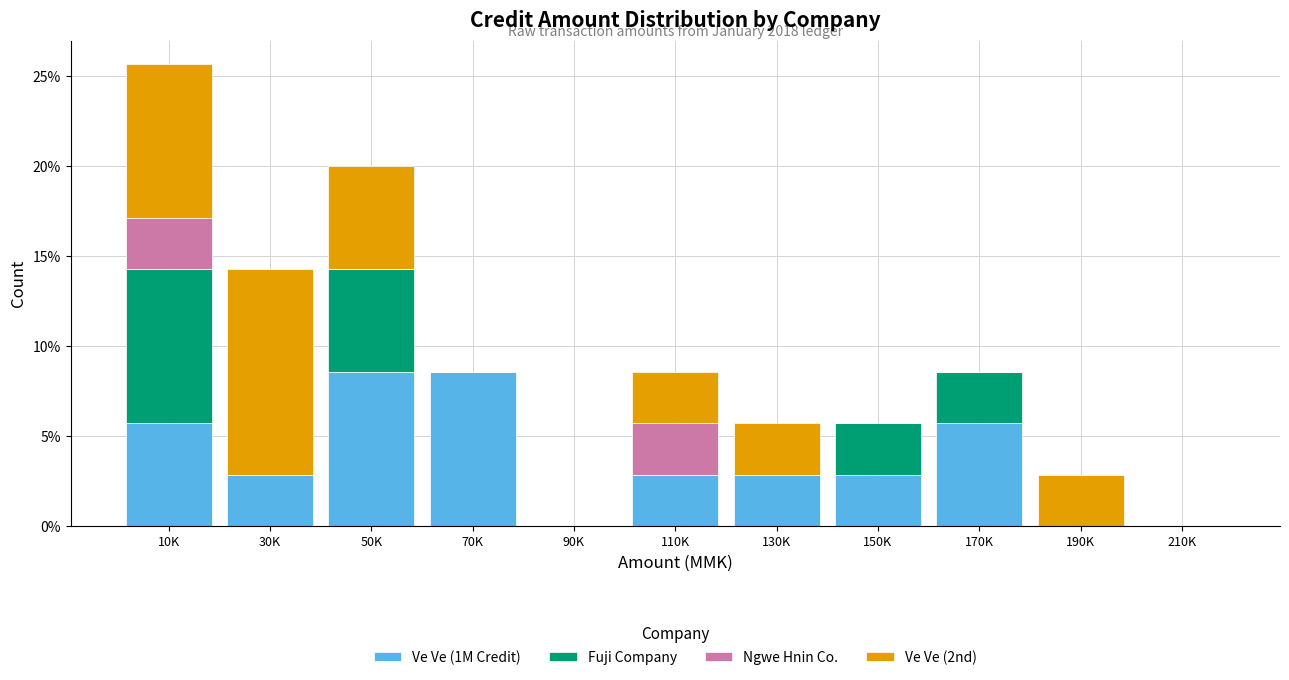

Where does the Ve Ve (1M Credit) series first go above 2?

10K